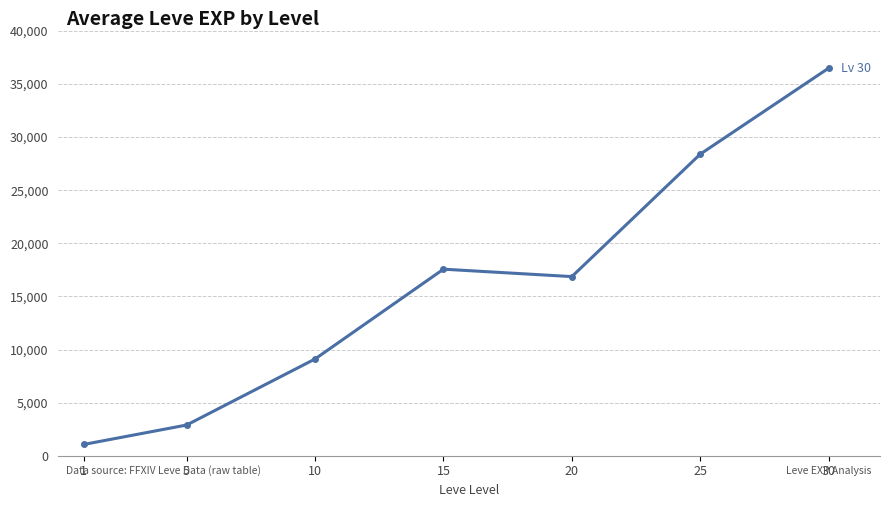

What is the value of the 6th point from the left?

28393.3